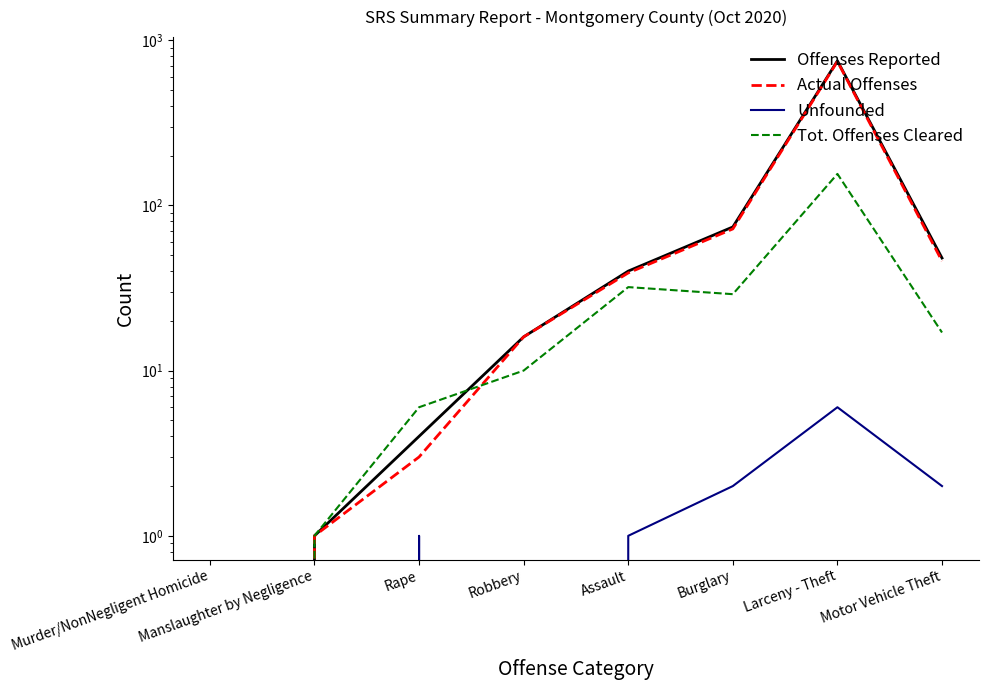

The Tot. Offenses Cleared series shows 25 at Motor Vehicle Theft. True or false?

False